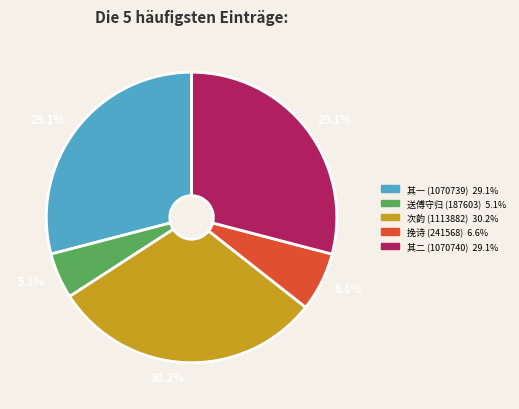

Does any single category account for the majority?

No